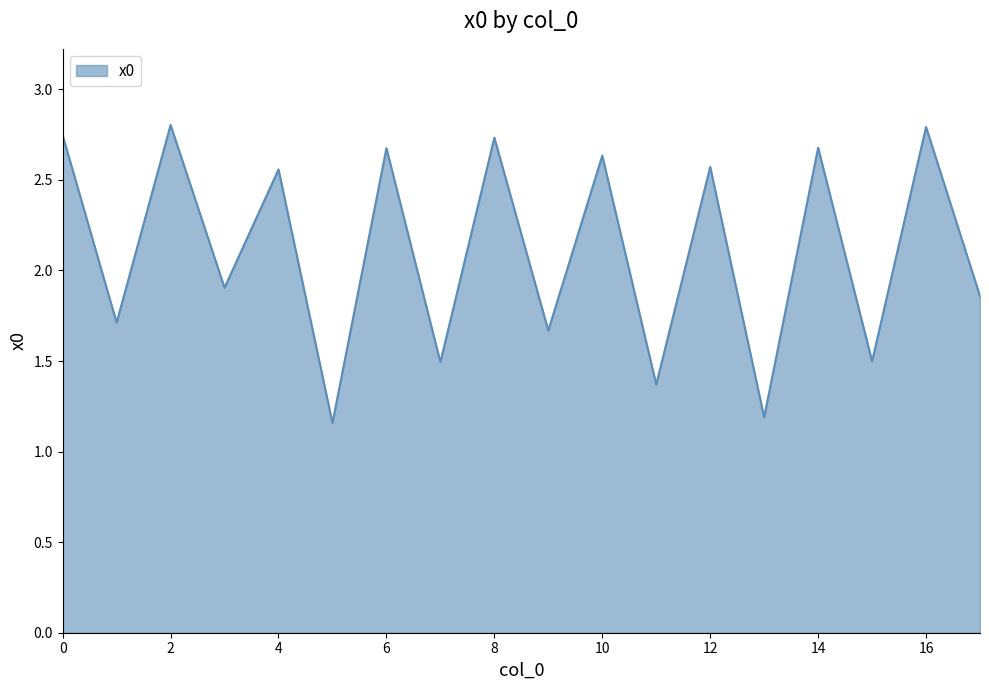

What is the difference between the maximum and minimum values?

1.6